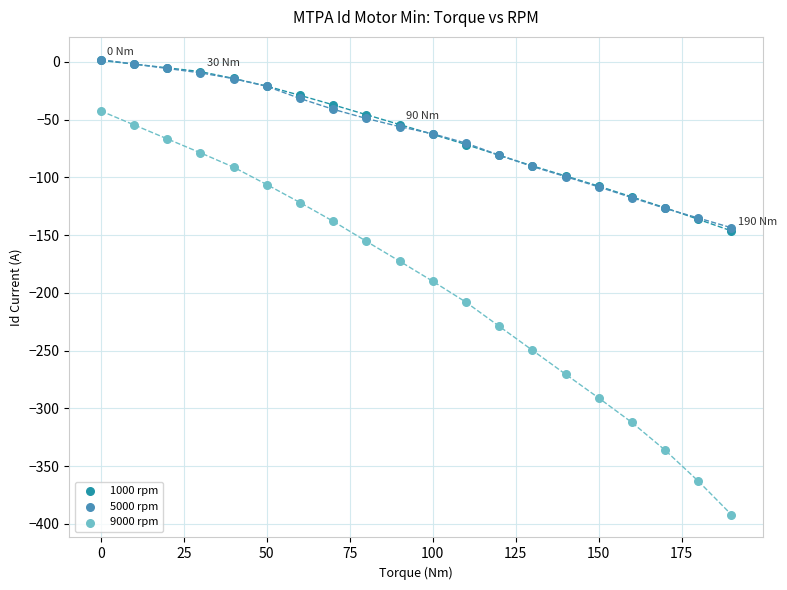

What are all the series names shown in the legend?

1000 rpm, 5000 rpm, 9000 rpm